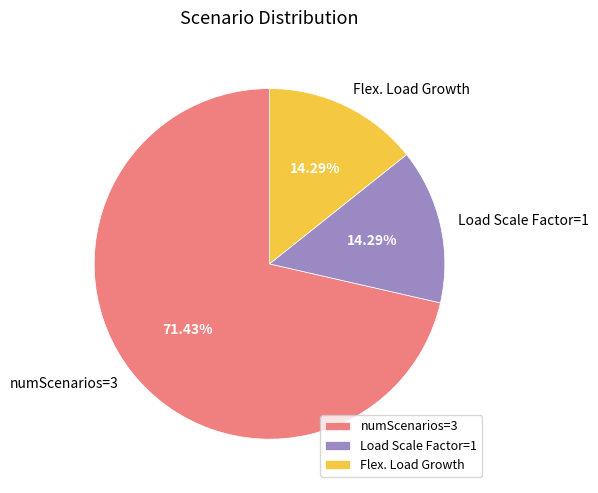

How many segments does this pie chart have?

3